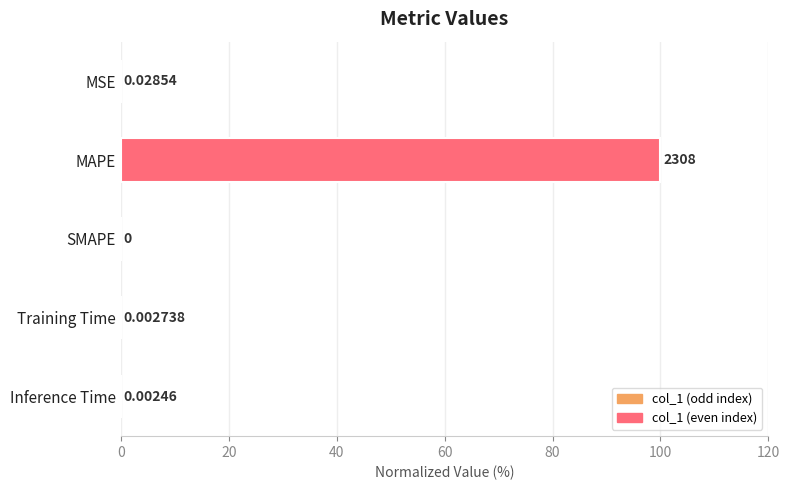

Where is the data nearest to the value 50?

MSE